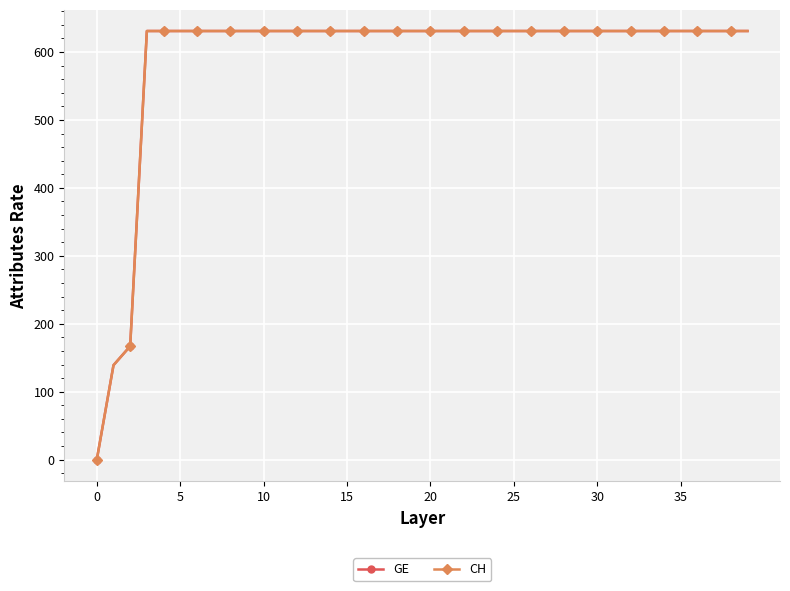

Does the chart have visible grid lines?

Yes